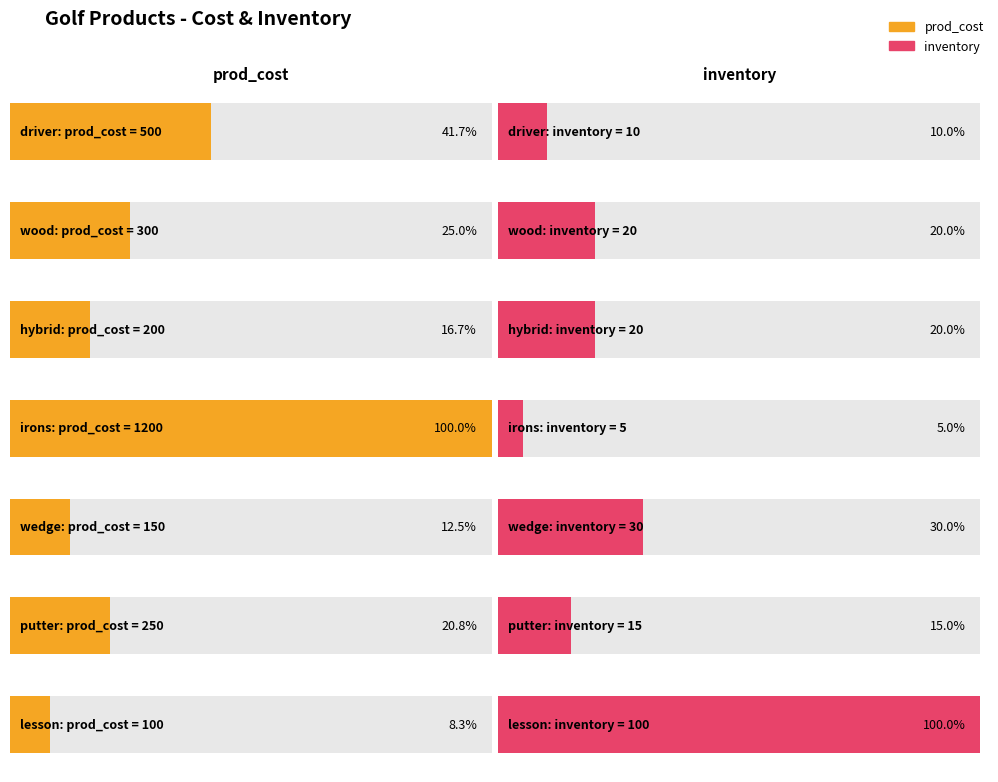

Where is inventory nearest to the value 52?

wedge